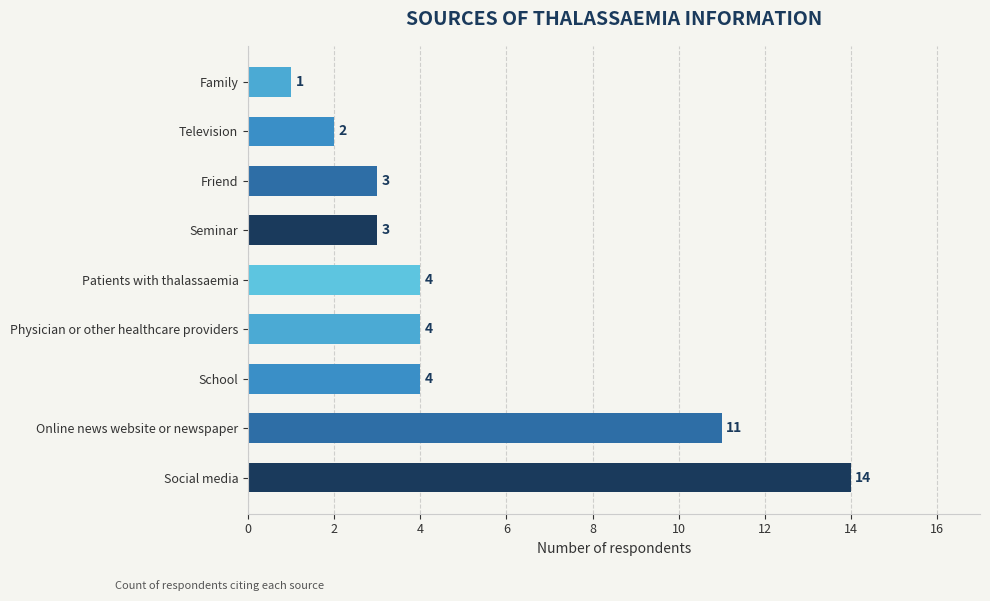

Does the chart contain stacked bars?

No